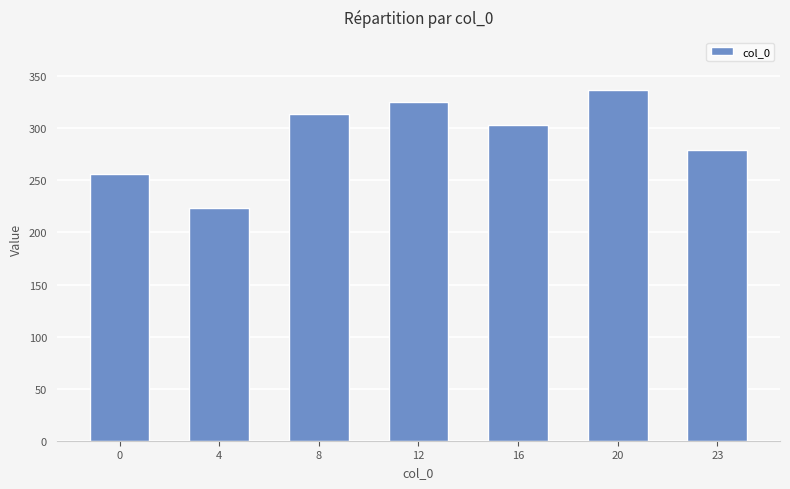

Rank the categories by value from highest to lowest.

20, 12, 8, 16, 23, 0, 4